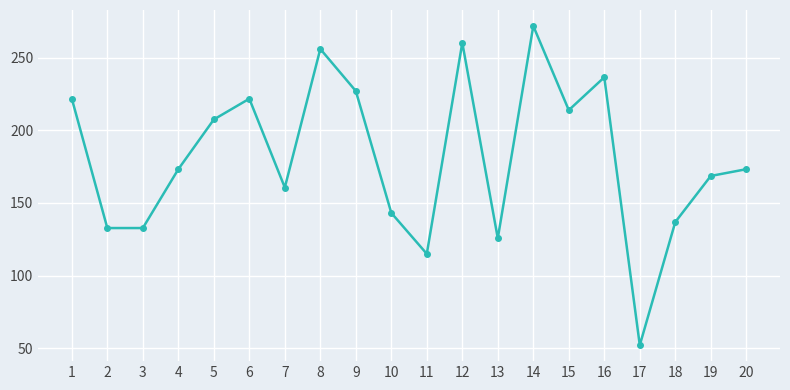

What is the smallest value displayed?

52.2